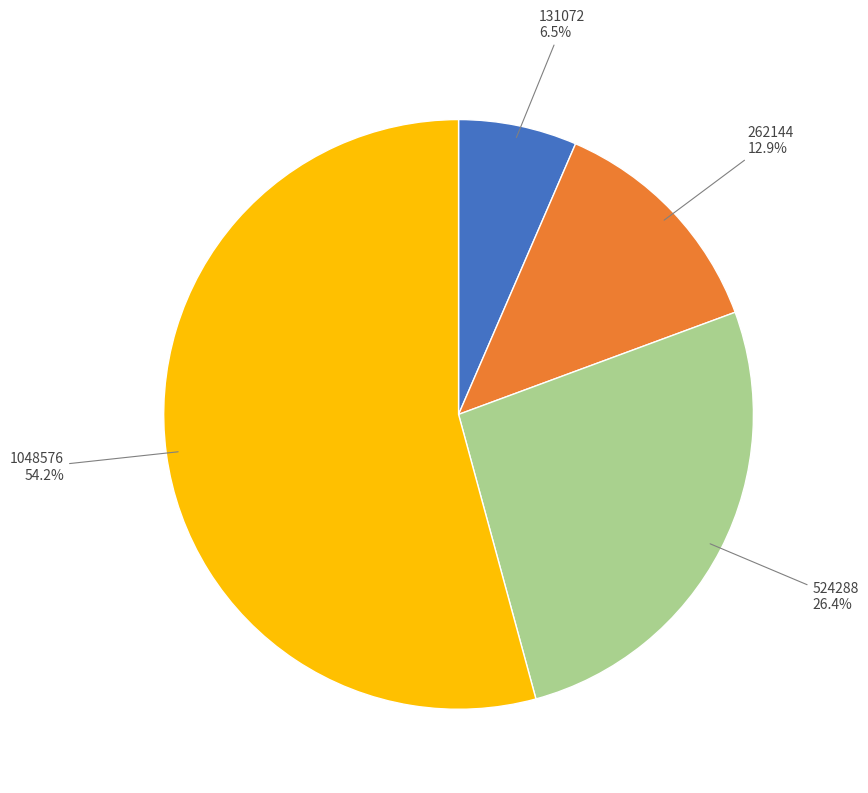

What percentage is the 1048576 slice, to the nearest percent?

54%